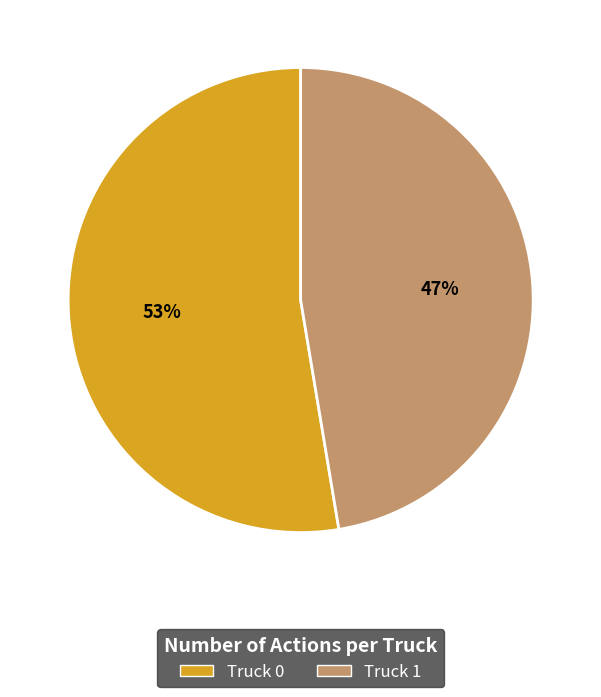

Does Truck 1 account for over 50% of the chart?

No